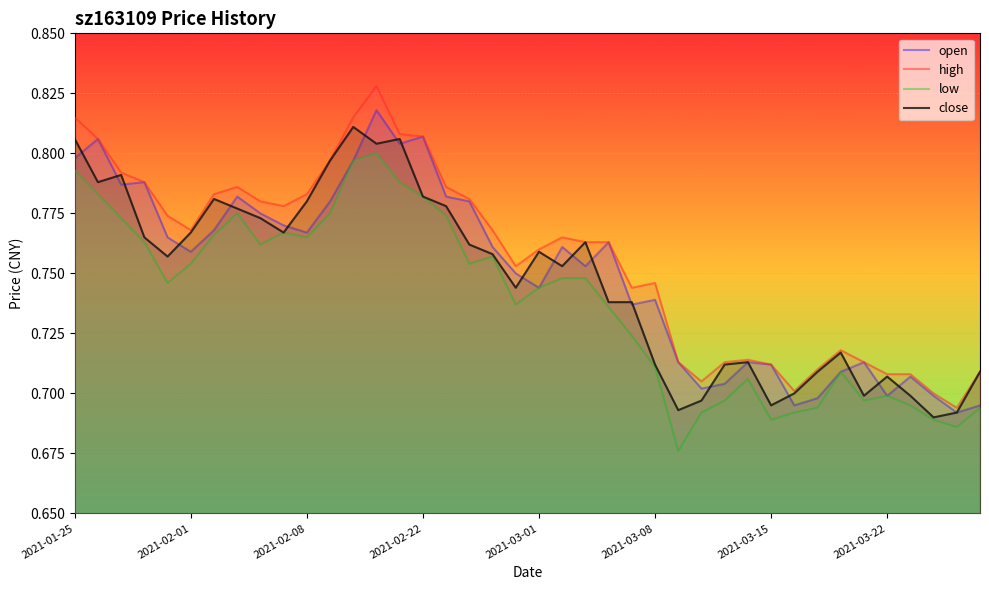

Which series changed the most between 2021-02-22 and 2021-03-22?

open